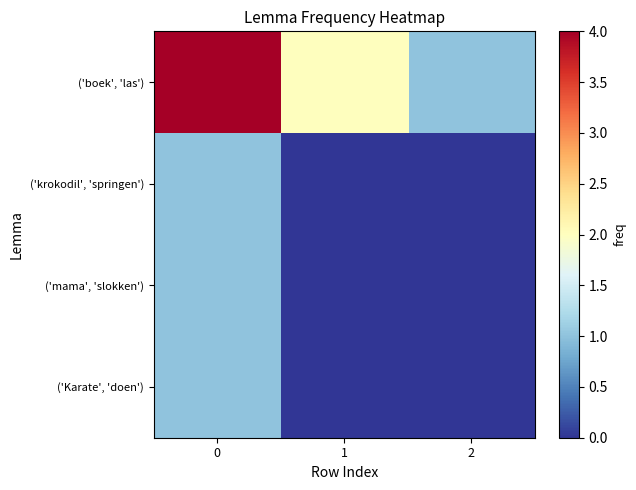

Reading left to right, list all the values displayed in this chart.

('boek', 'las'): 0=4	1=2	2=1
('krokodil', 'springen'): 0=1	1=0	2=0
('mama', 'slokken'): 0=1	1=0	2=0
('Karate', 'doen'): 0=1	1=0	2=0